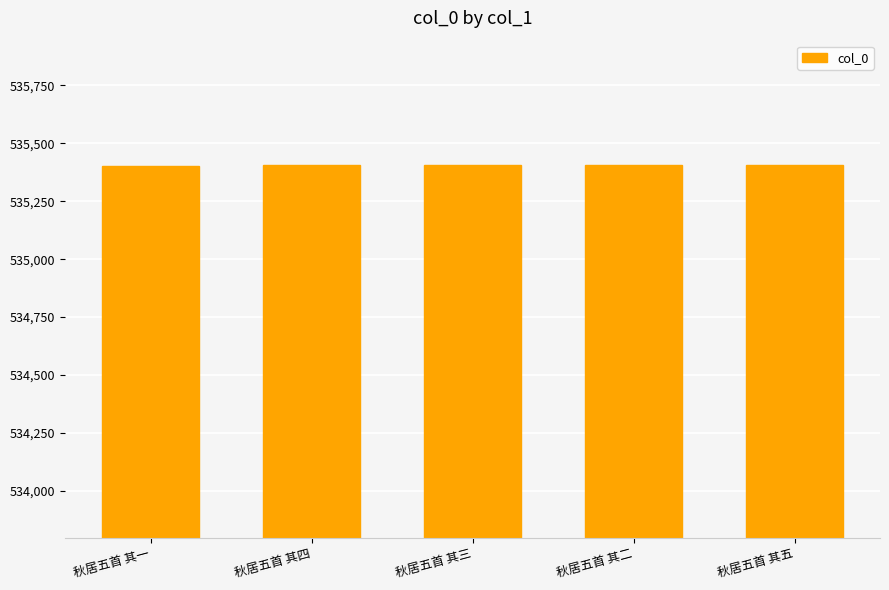

The value at 秋居五首 其四 is 535407. True or false?

True